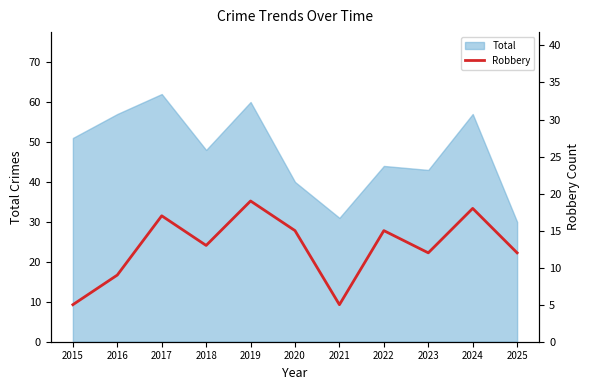

What is the lowest value of the Total series?

30